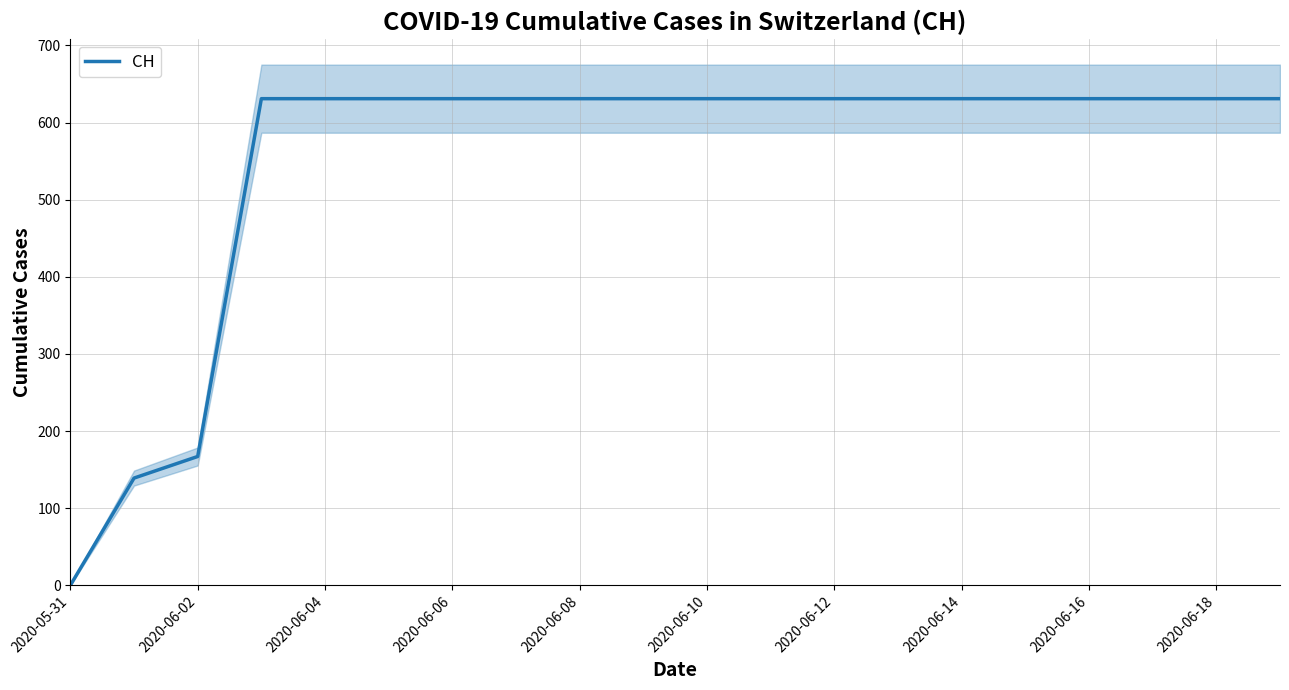

Reading left to right, extract all data points from this chart.

0	139	167	631	631	631	631	631	631	631	631	631	631	631	631	631	631	631	631	631